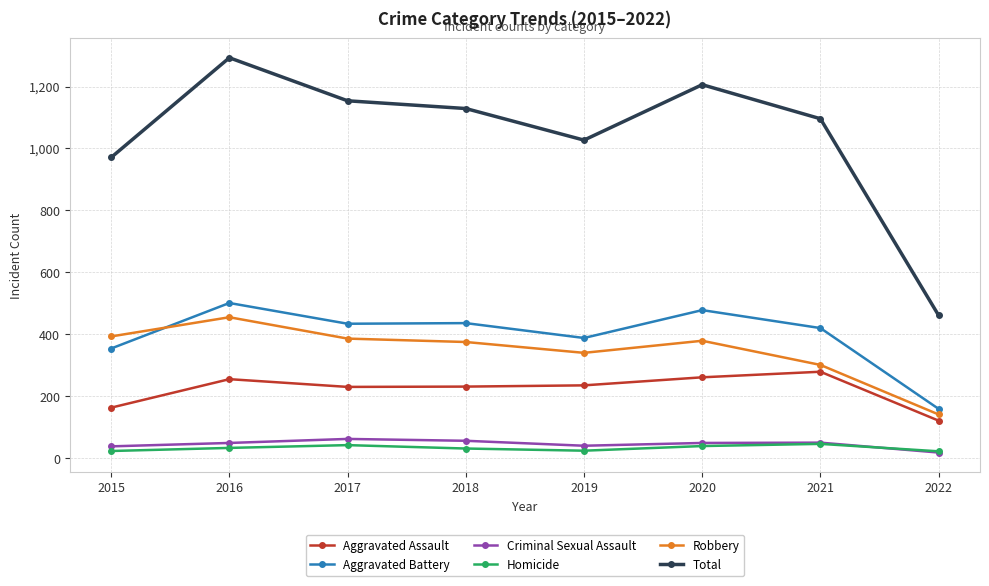

Which series has the largest total across all categories?

Total